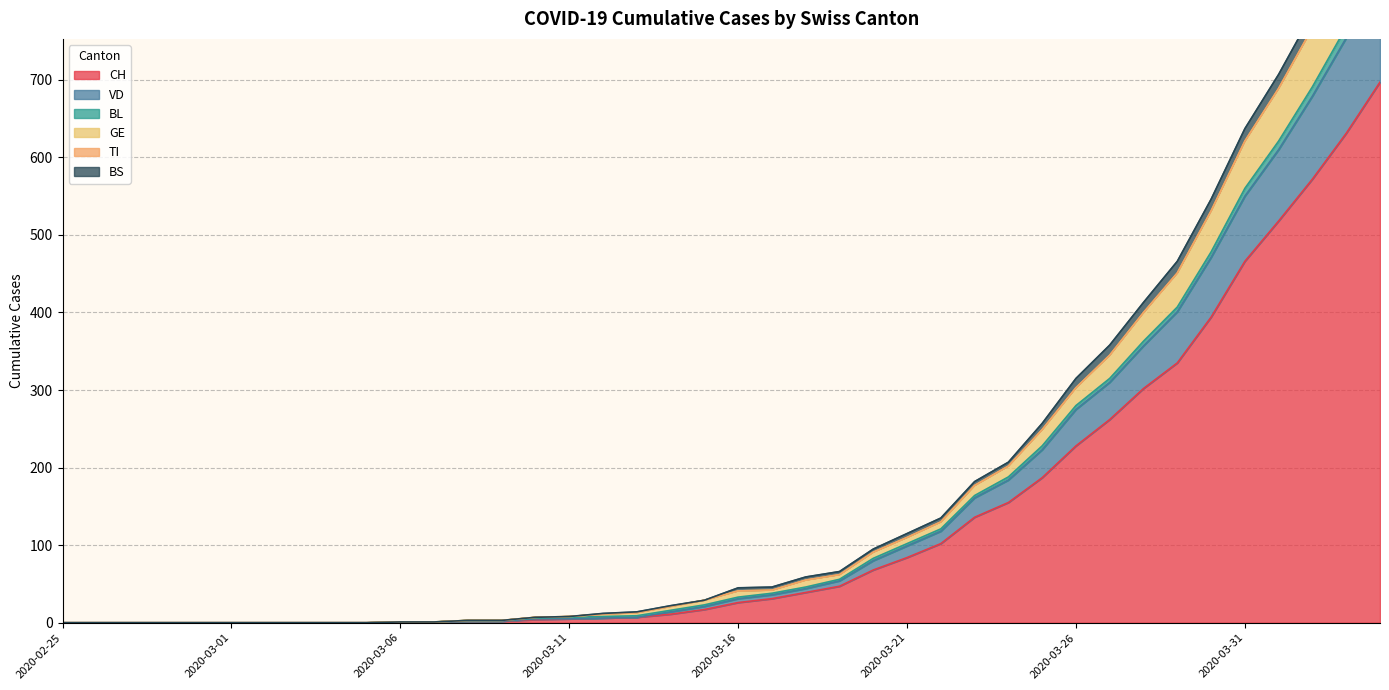

At how many categories does at least one series exceed 939?

1